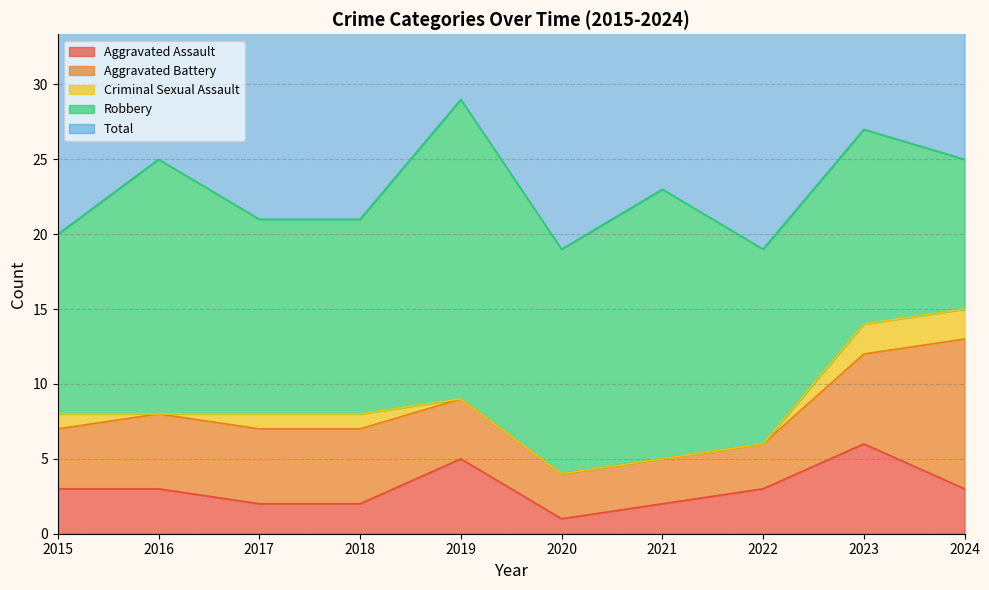

How many Criminal Sexual Assault values are between 0 and 1?

8